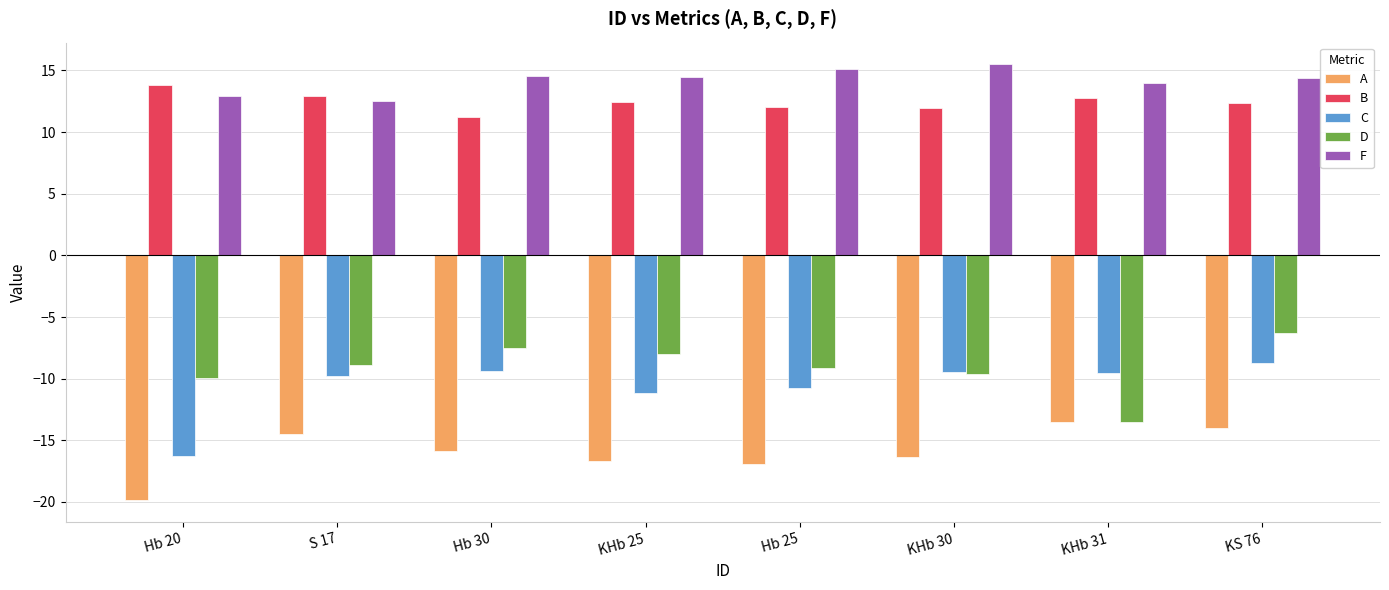

What is the sum of the C values at KS 76 and KHb 31?

-18.3